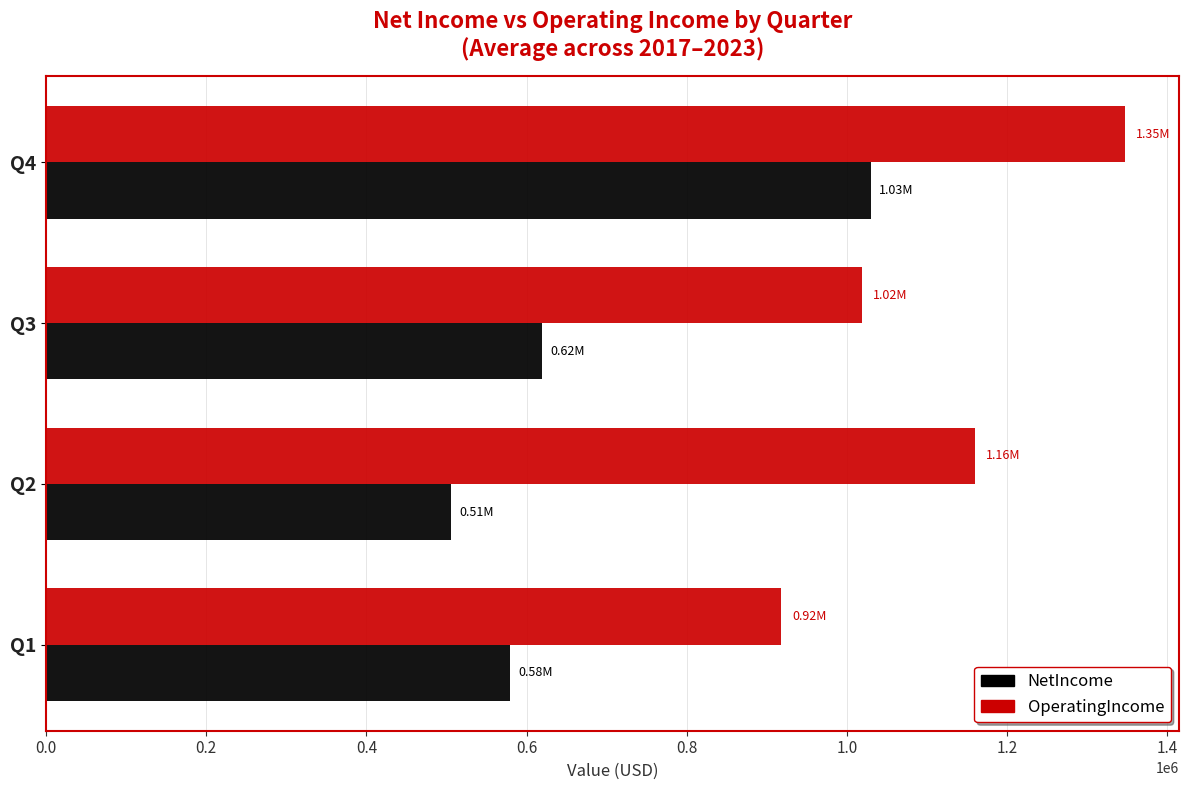

What is the difference between the OperatingIncome values at Q2 and Q1?

241868.4